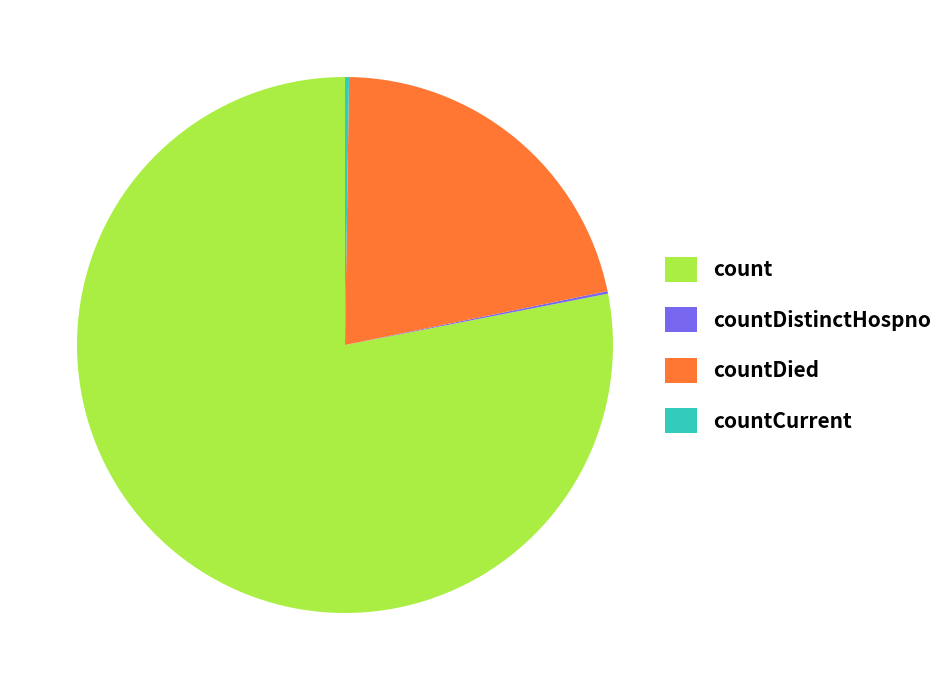

What is the ratio of the value at count to the value at countDied?

3.6